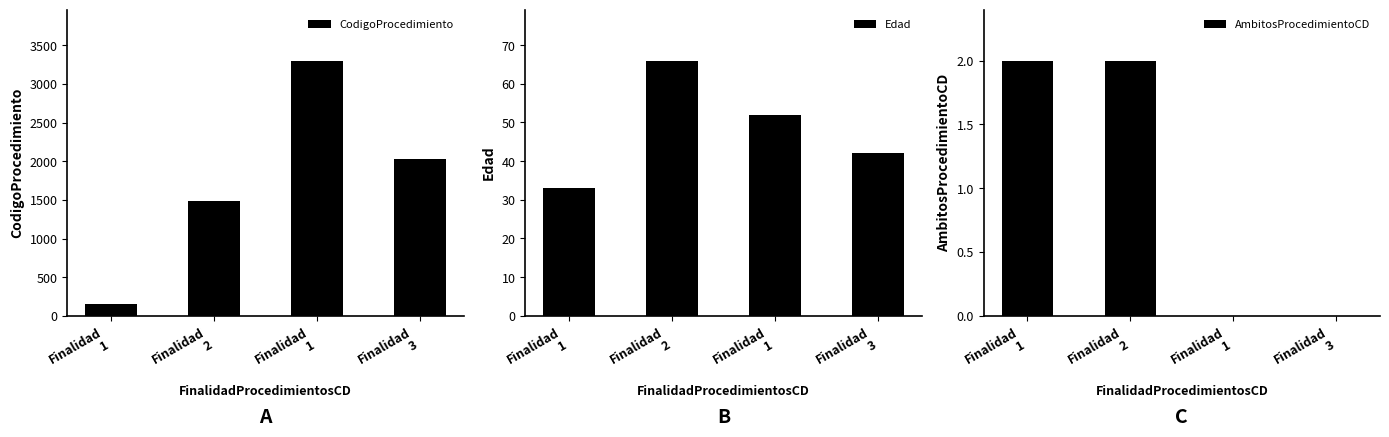

What is the total value across all series at Finalidad
1?

190